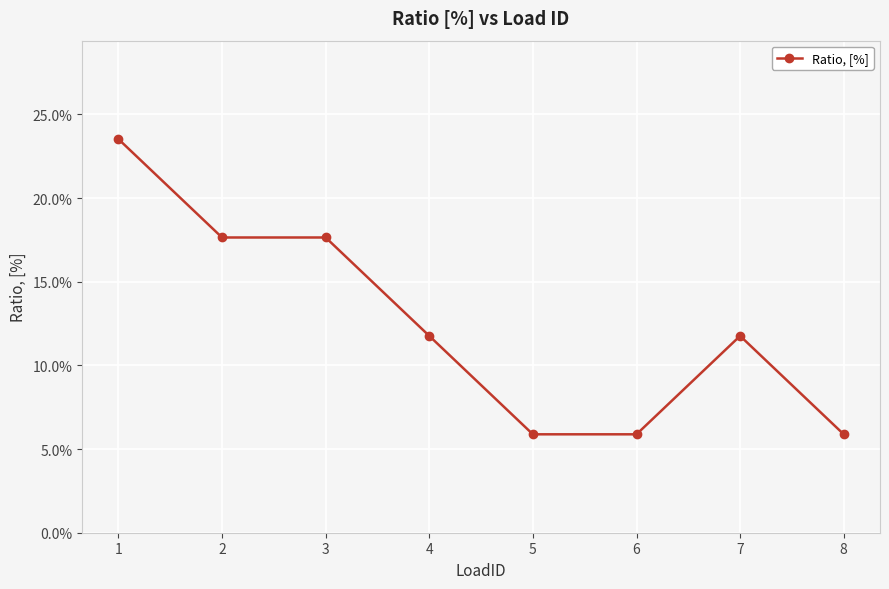

What is the sum of all values?

1.0